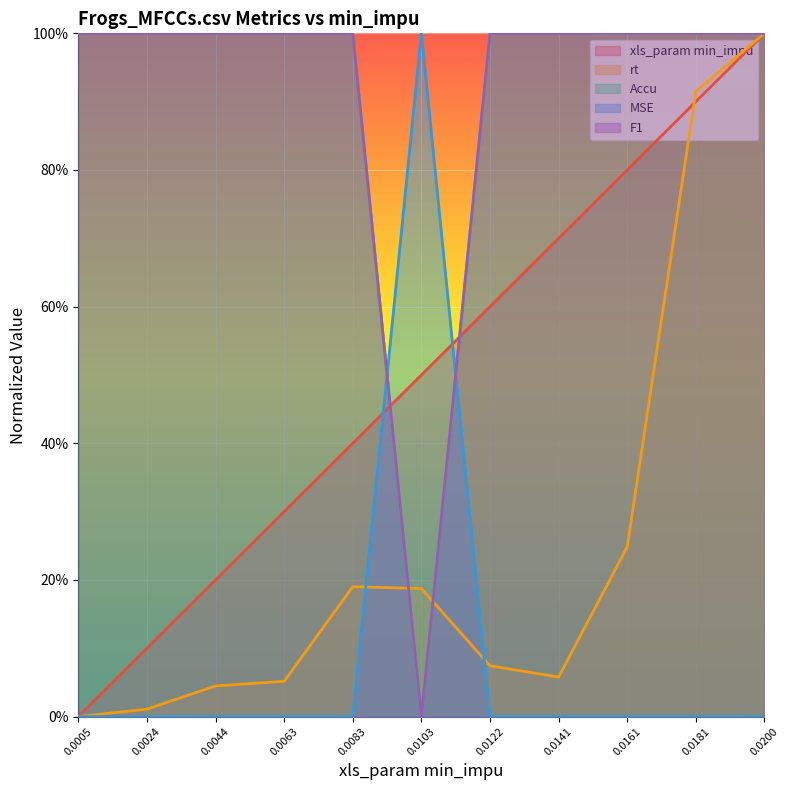

Is the value of Accu at 0.0044 greater than the value of rt at 0.0083?

No